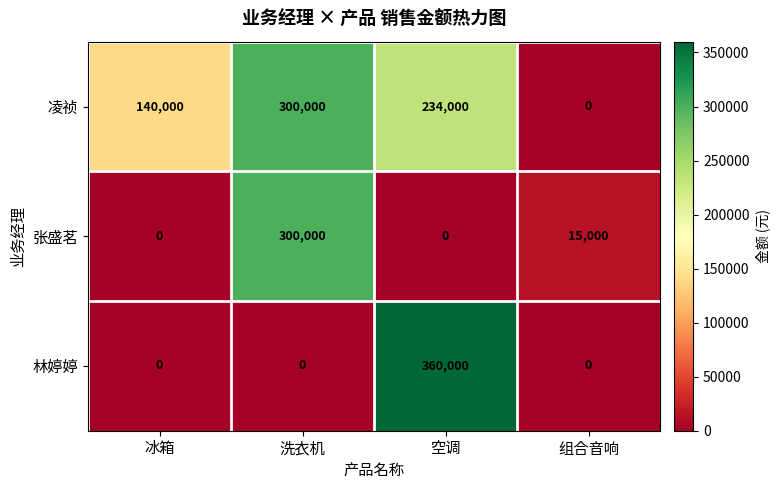

What is the sum of all 张盛茗 values?

315000